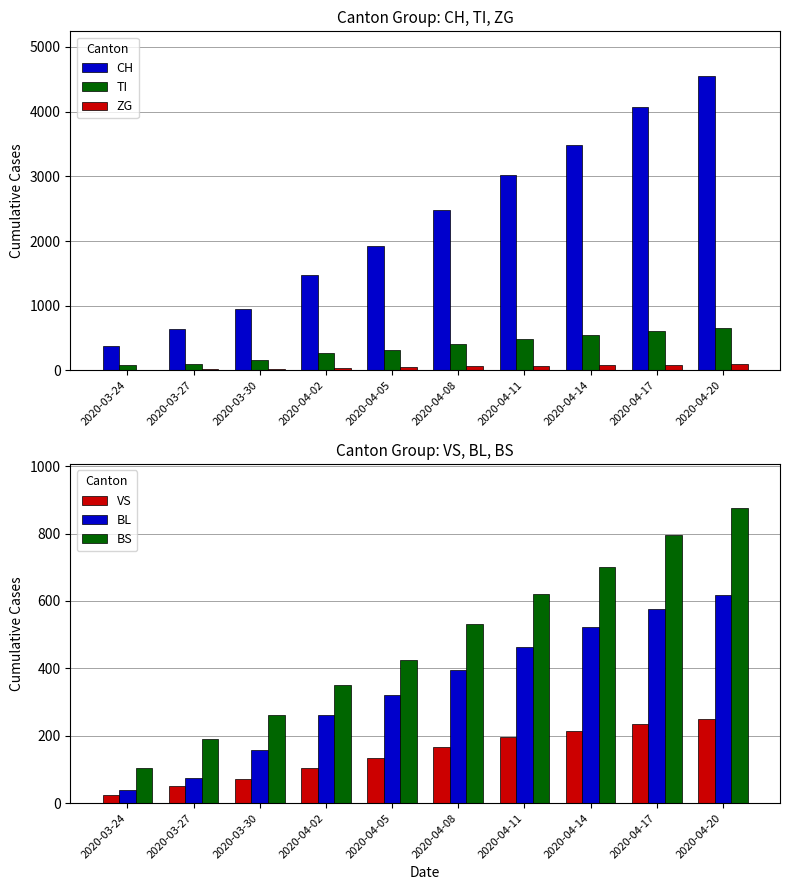

How many bars are there in total?

60